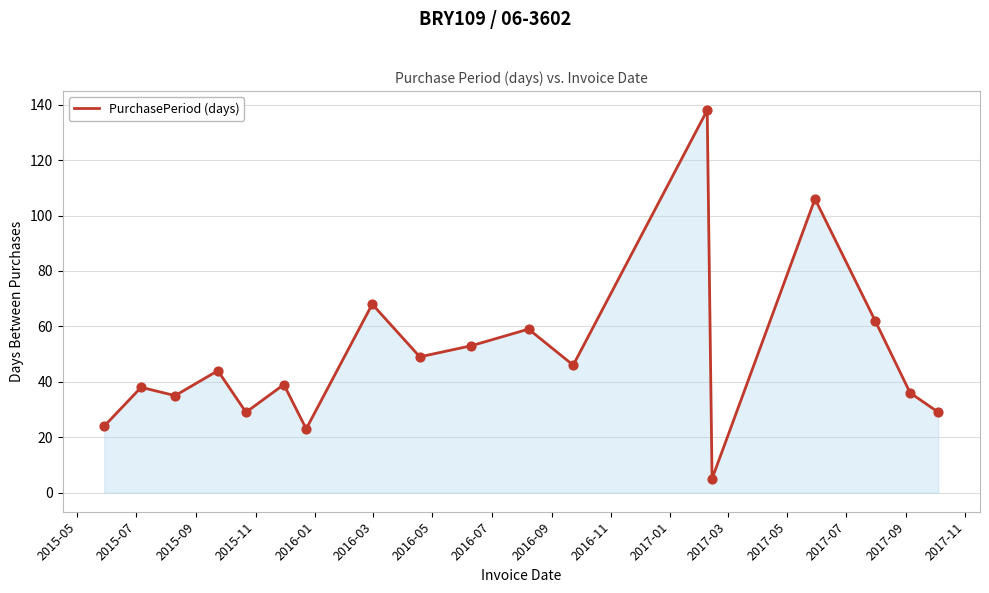

What is the difference between the maximum and minimum values?

133